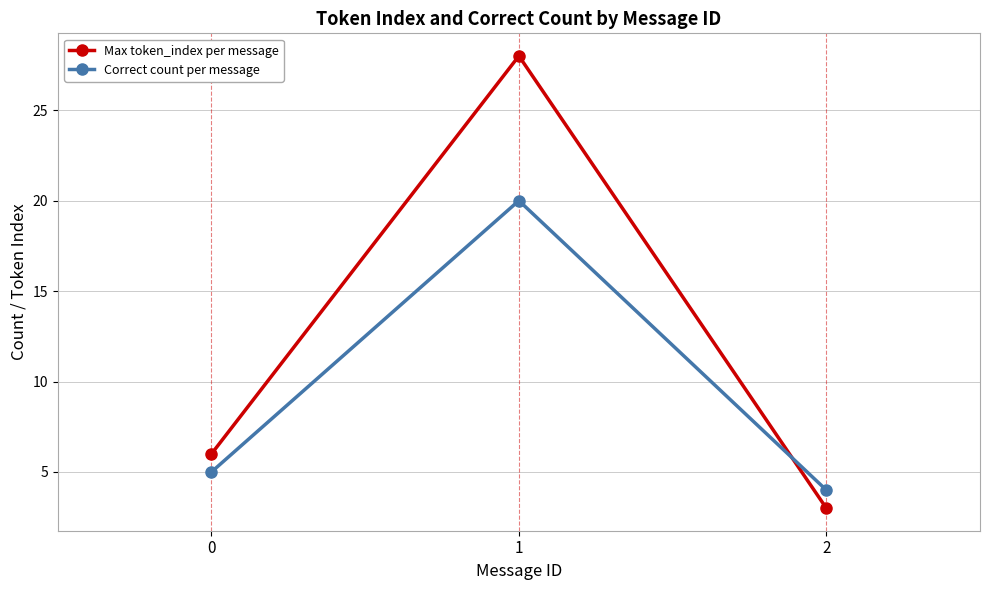

Count the number of data series in this chart.

2